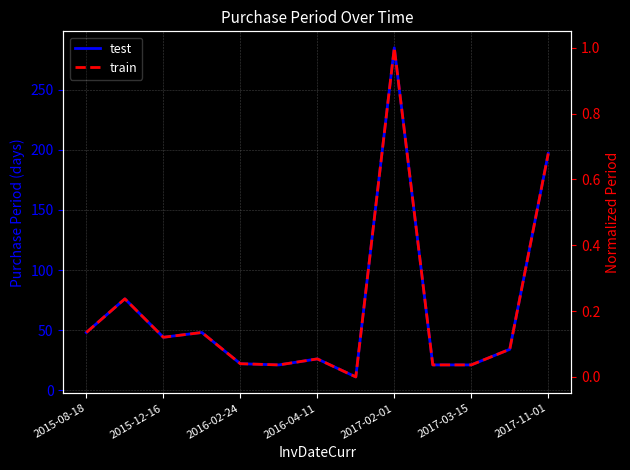

What is the sum of all test values?

854.0